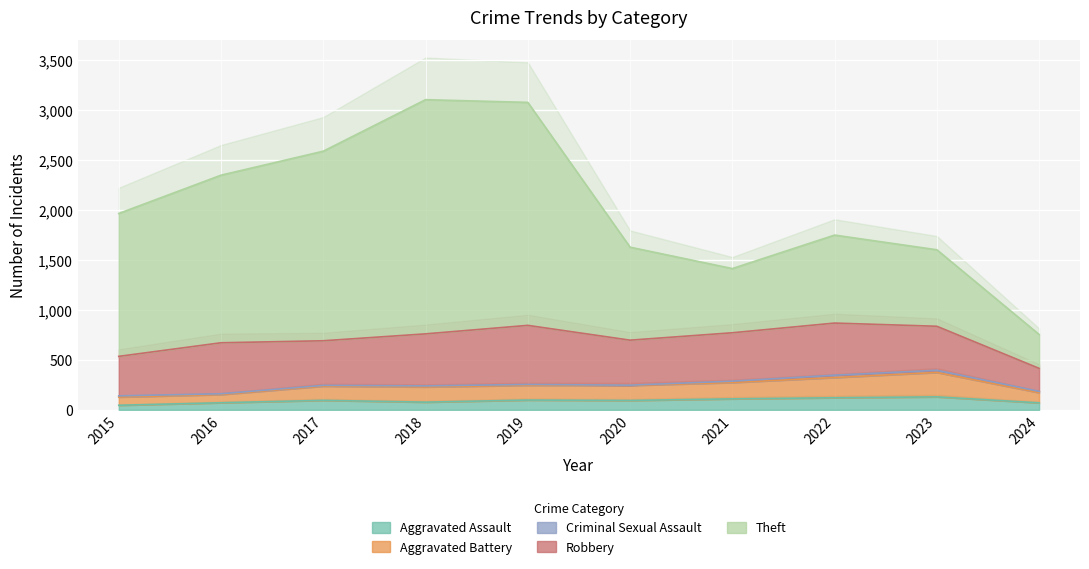

What is the highest value of the Aggravated Assault series?

130